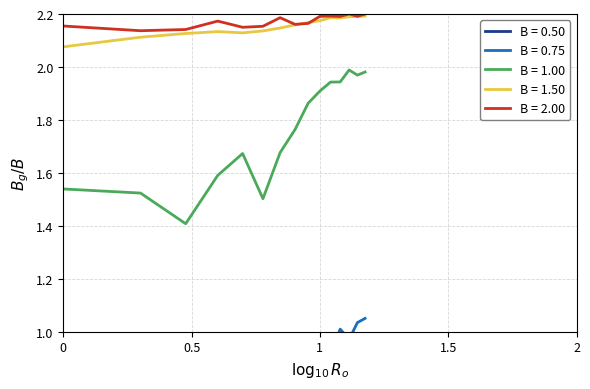

True or false: B = 1.00 and B = 1.50 cross at least once.

False